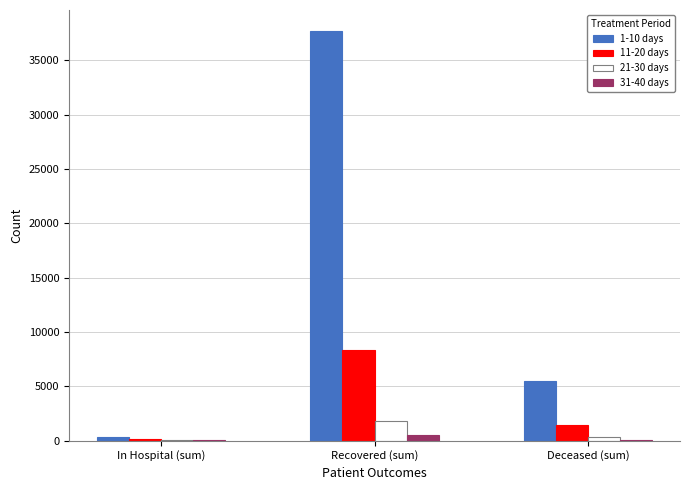

Read the 31-40 days value at In Hospital (sum), to the nearest 10.

60